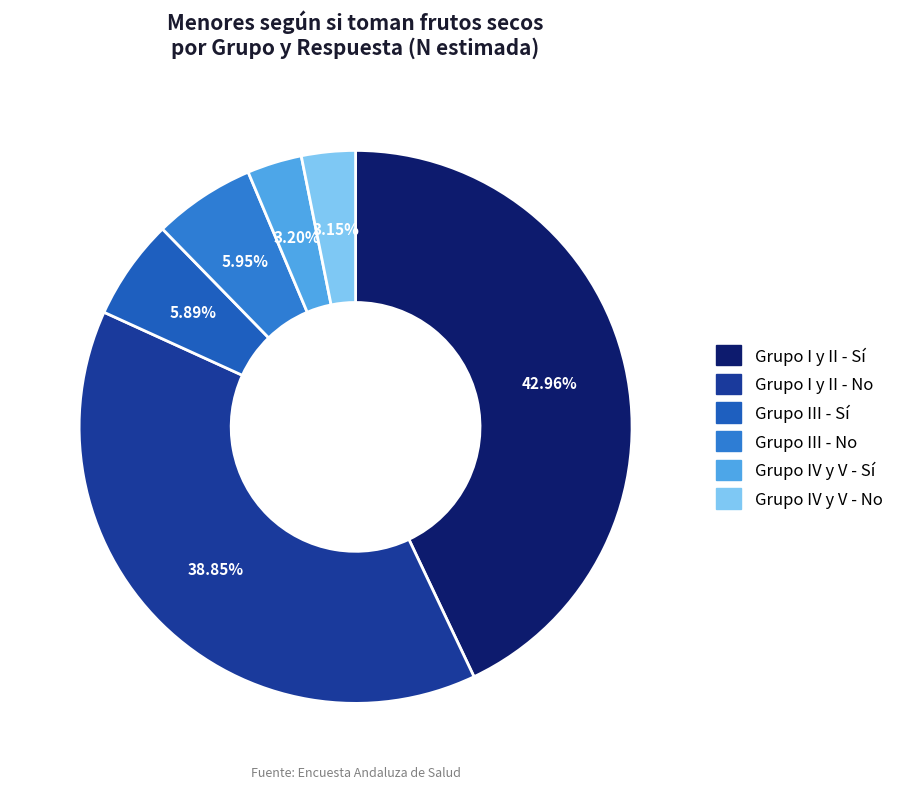

What is the largest slice in the pie chart?

Sí (Grupo I y II)